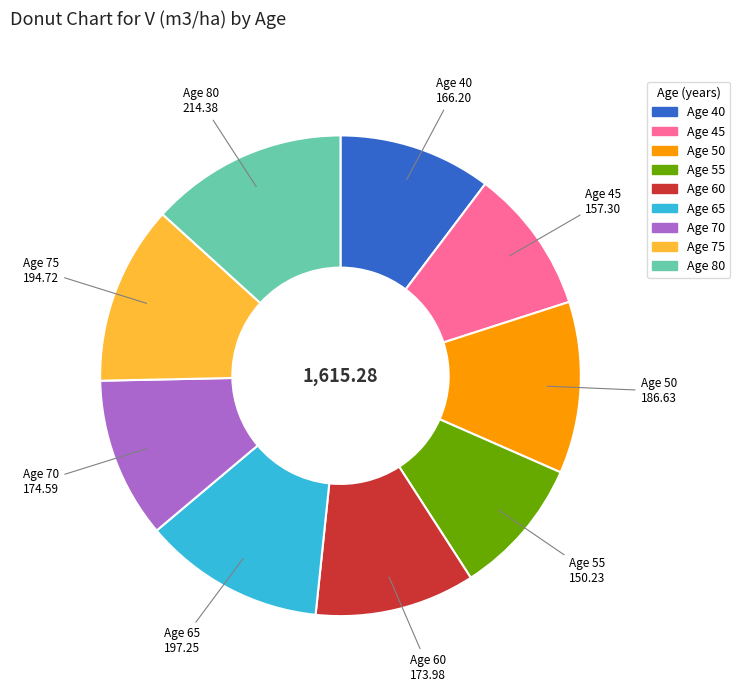

Is there a majority slice in this chart?

No